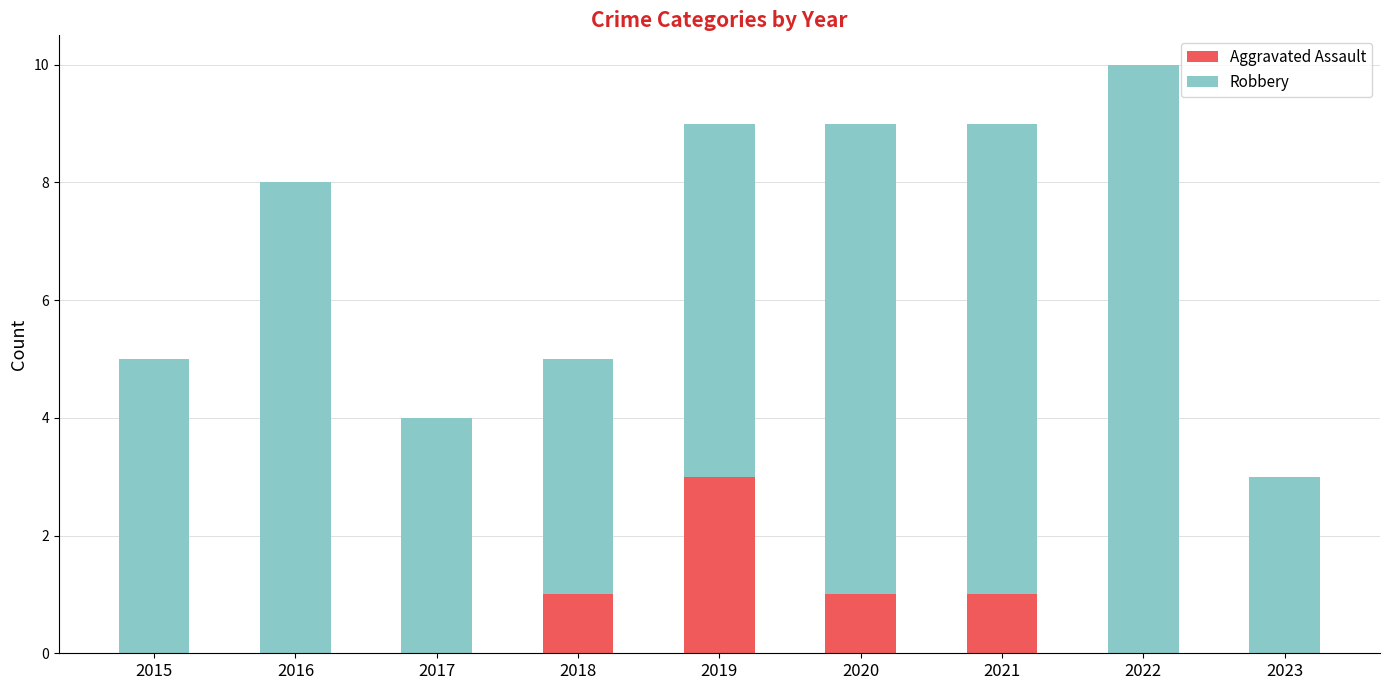

True or false: Aggravated Assault has a value of 1 at 2023.

False